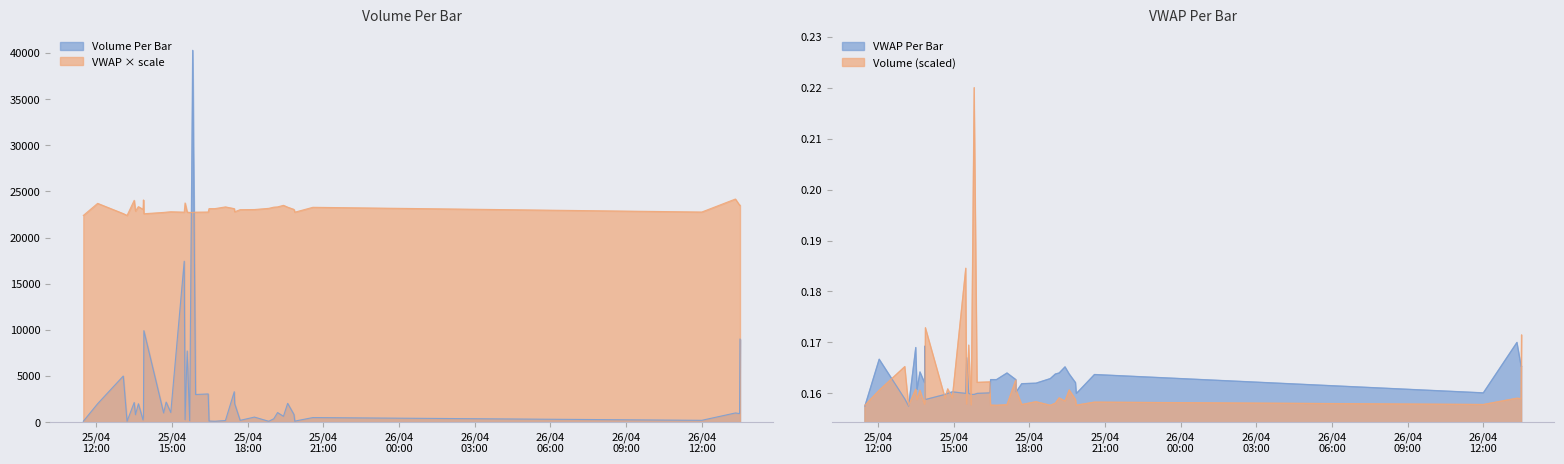

List the series in order of their overall mean, highest first.

VWAP, Volume